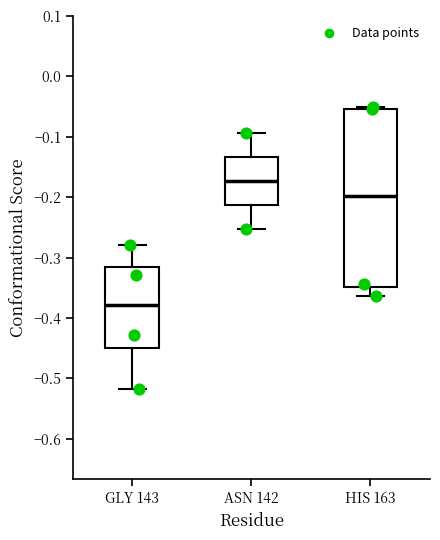

Comparing the boxes themselves (not the whiskers), which one is the tallest?

HIS 163